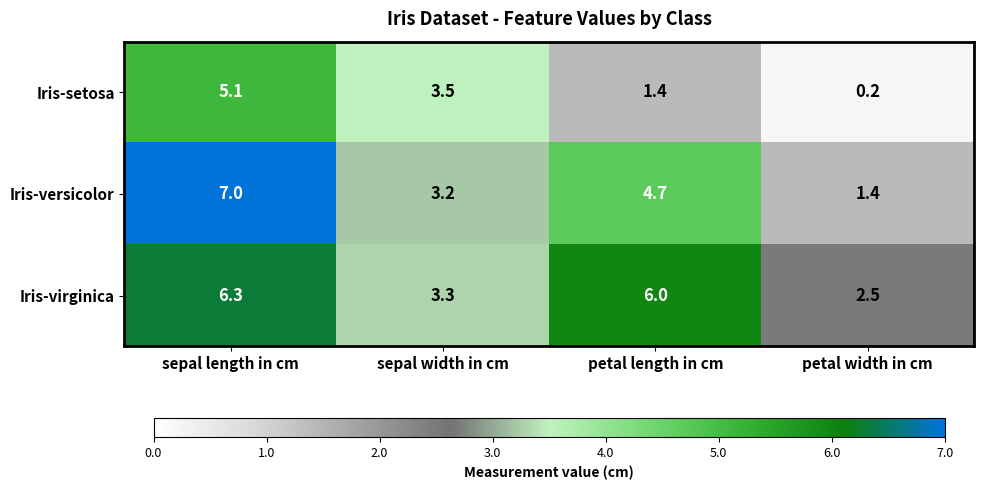

What is the difference between the maximum and second lowest values in the Iris-versicolor series?

3.8